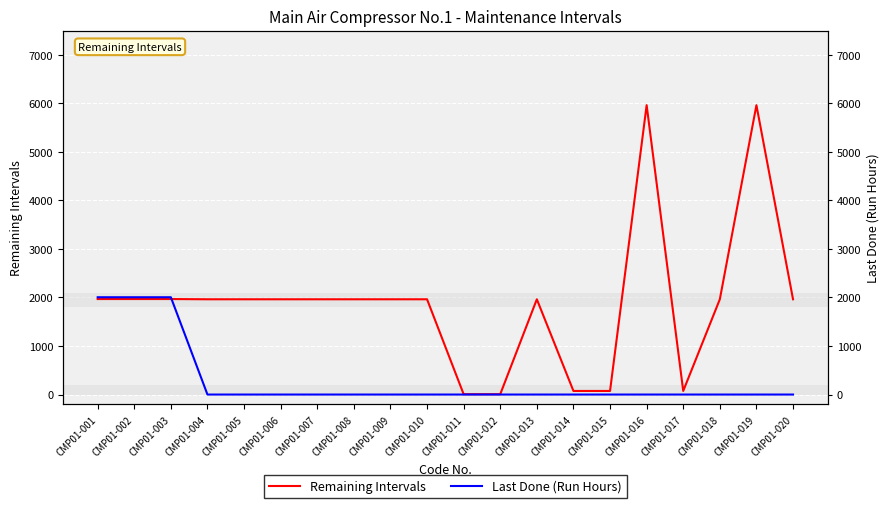

True or false: Remaining Intervals has more than 1 interior local peaks.

True